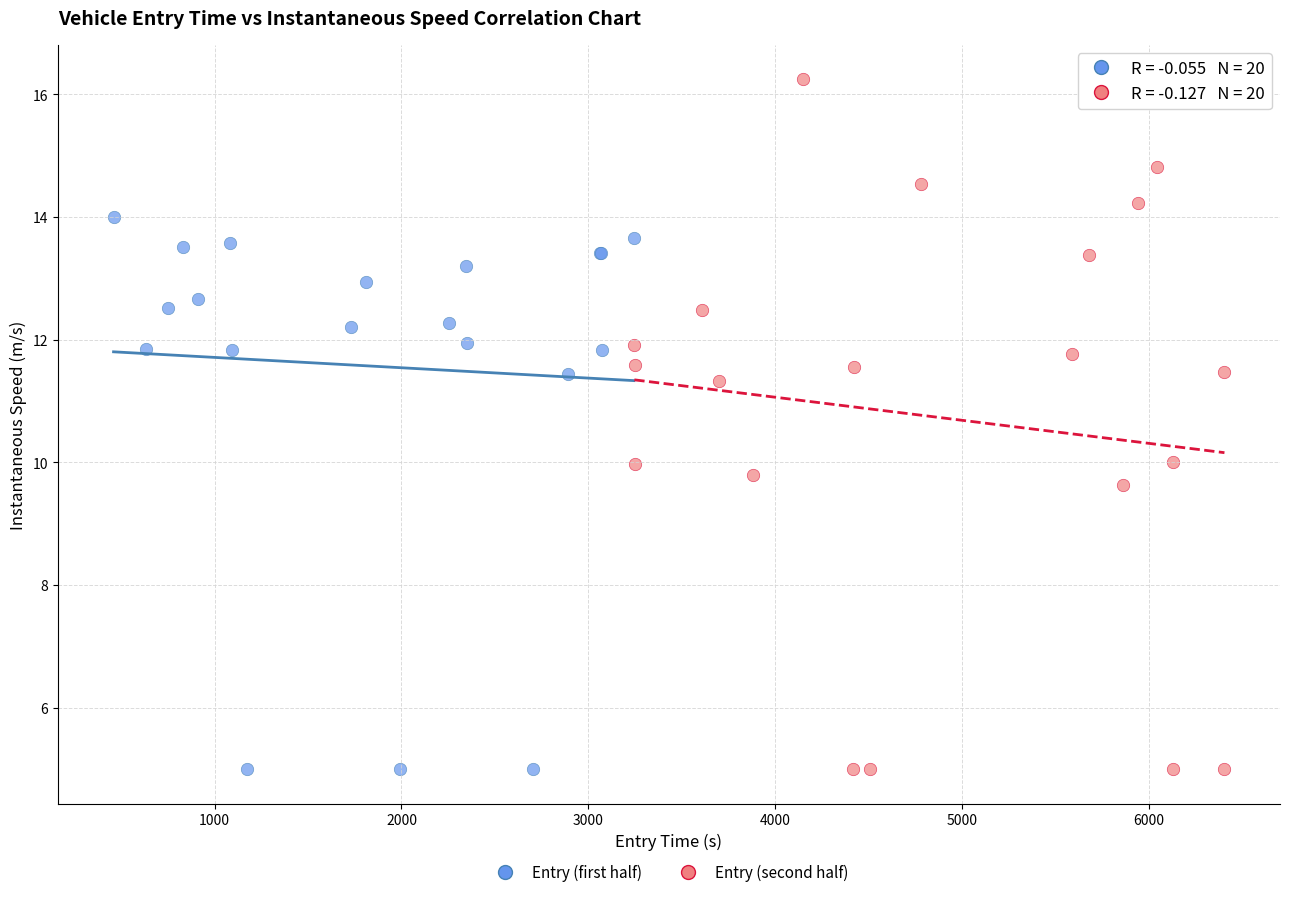

Which series has the largest Y range (max minus min)?

Entry (second half)